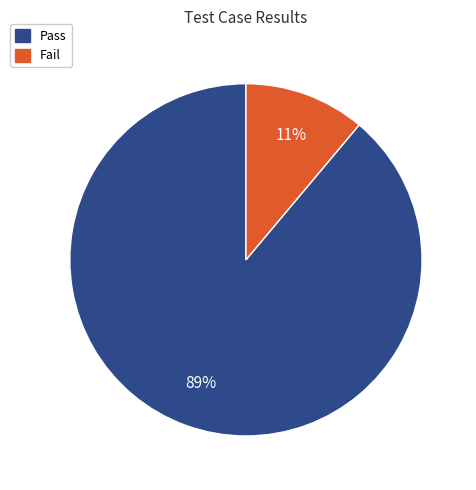

Count the number of slices in the pie.

2